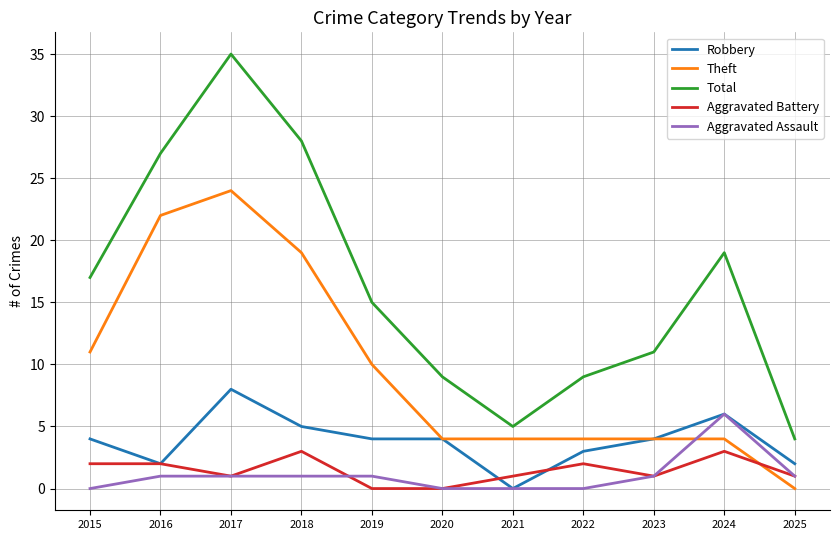

At which category is the sum across all series the highest?

2017